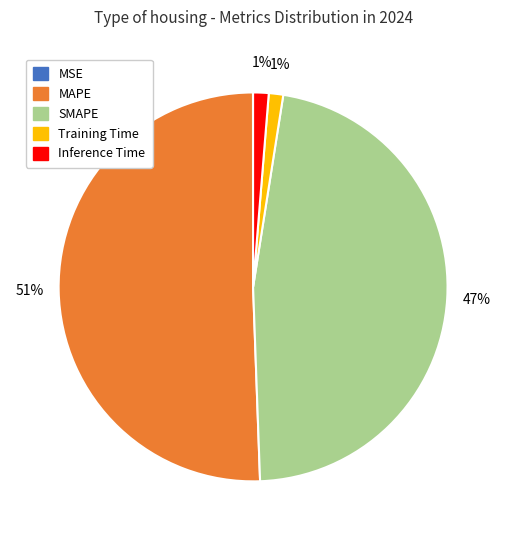

To the nearest percent, what is the combined percentage of MAPE and Inference Time?

52%